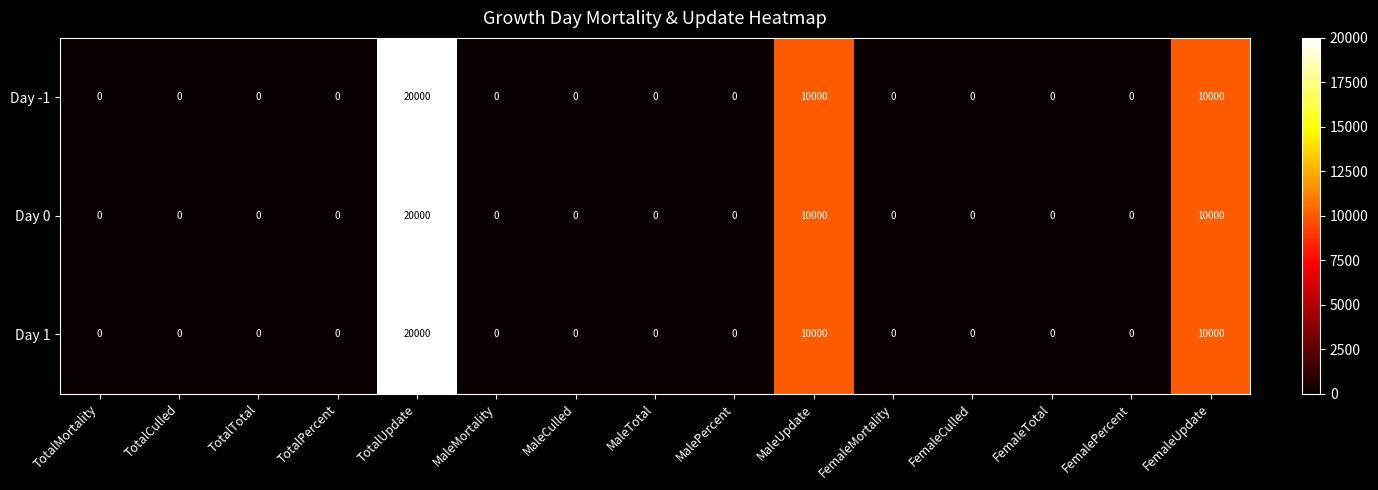

What is the total value across all series at TotalUpdate?

60000